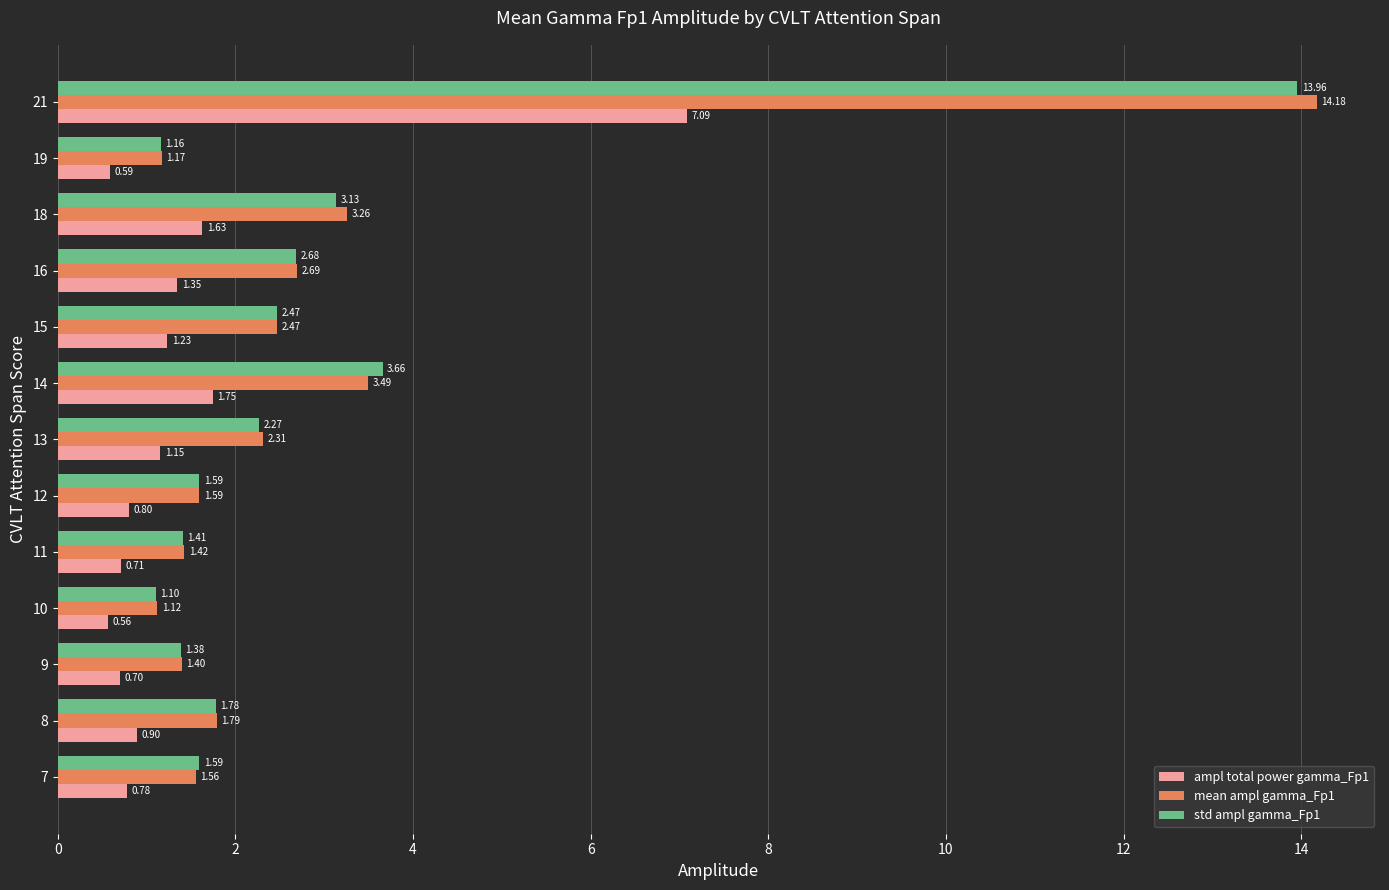

Which label corresponds to the smallest value in the chart?

10